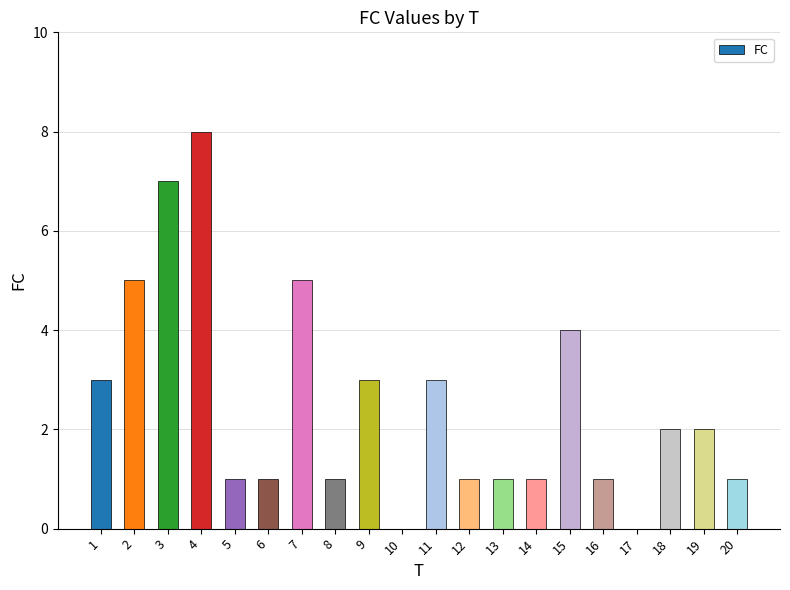

Reading left to right, transcribe all the data shown in this chart.

3	5	7	8	1	1	5	1	3	0	3	1	1	1	4	1	0	2	2	1